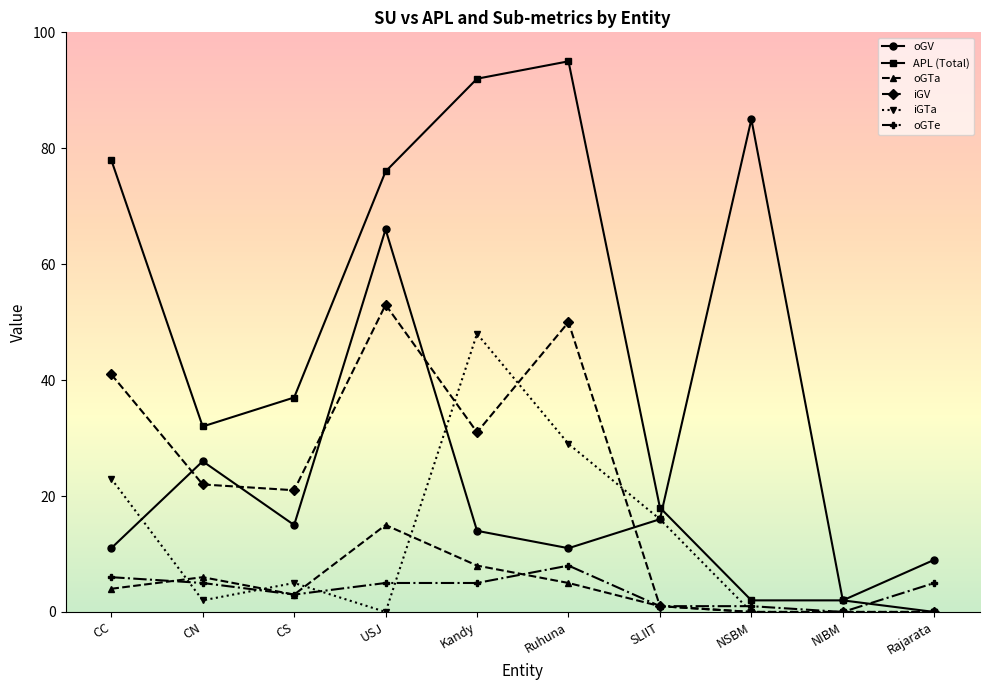

Where is iGV nearest to the value 26?

CN